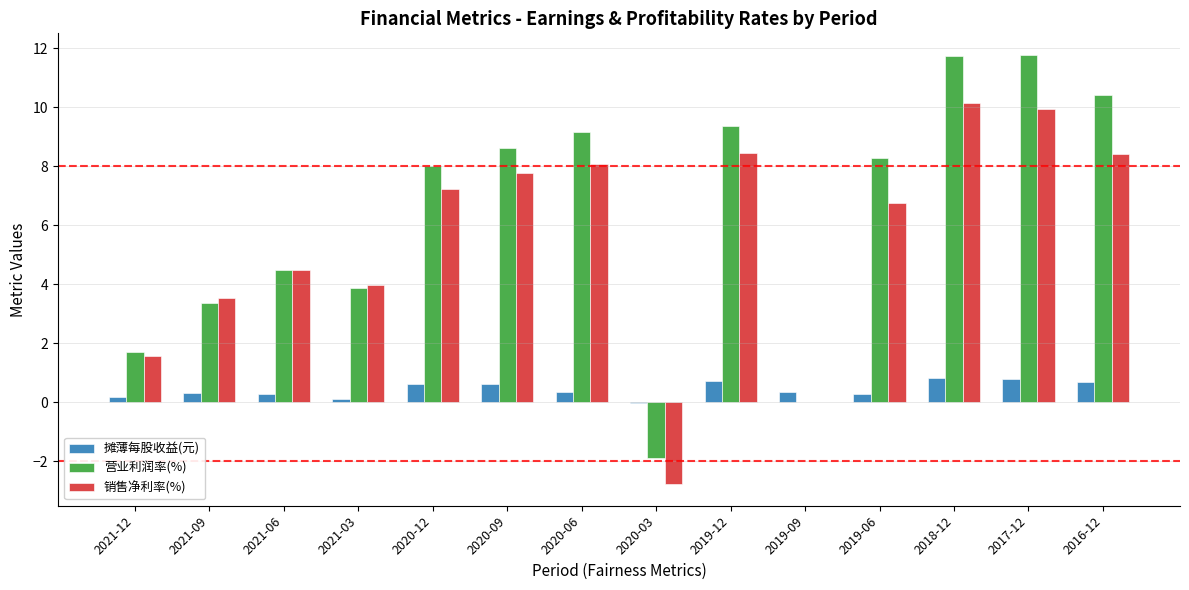

What is the sum of the 摊薄每股收益(元) values at 2021-12 and 2019-12?

0.9